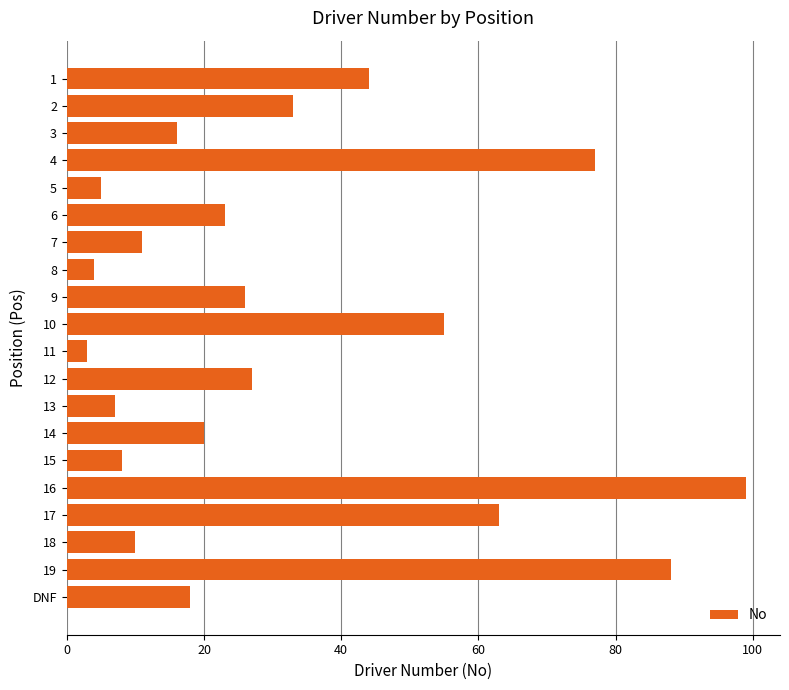

What position from the top is DNF?

20